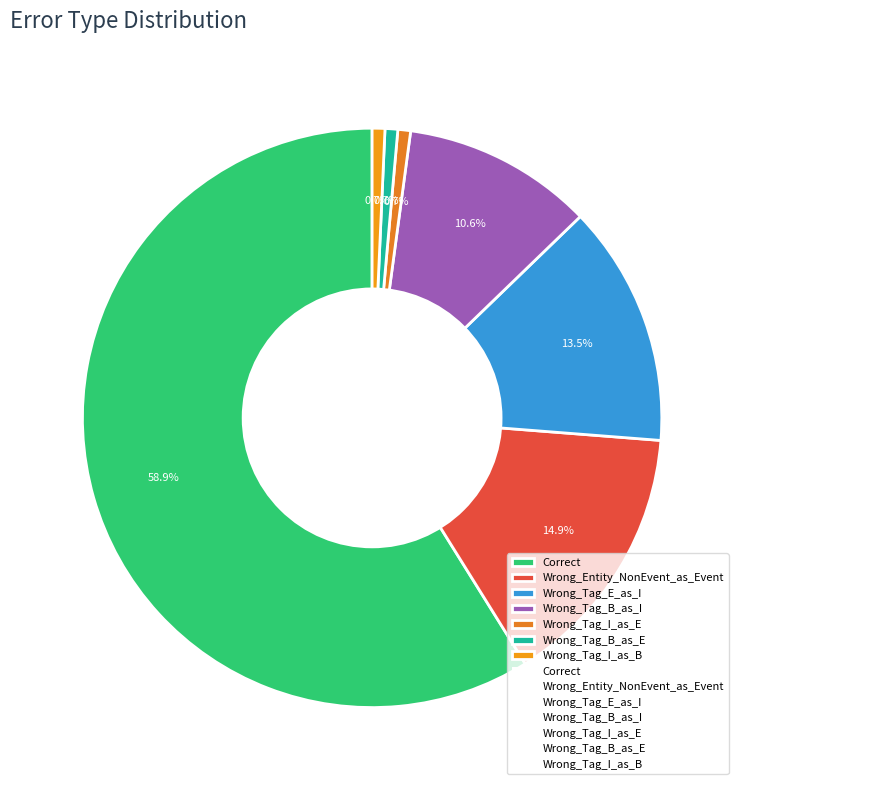

Between Wrong_Tag_B_as_I and Wrong_Tag_I_as_B, which is larger?

Wrong_Tag_B_as_I